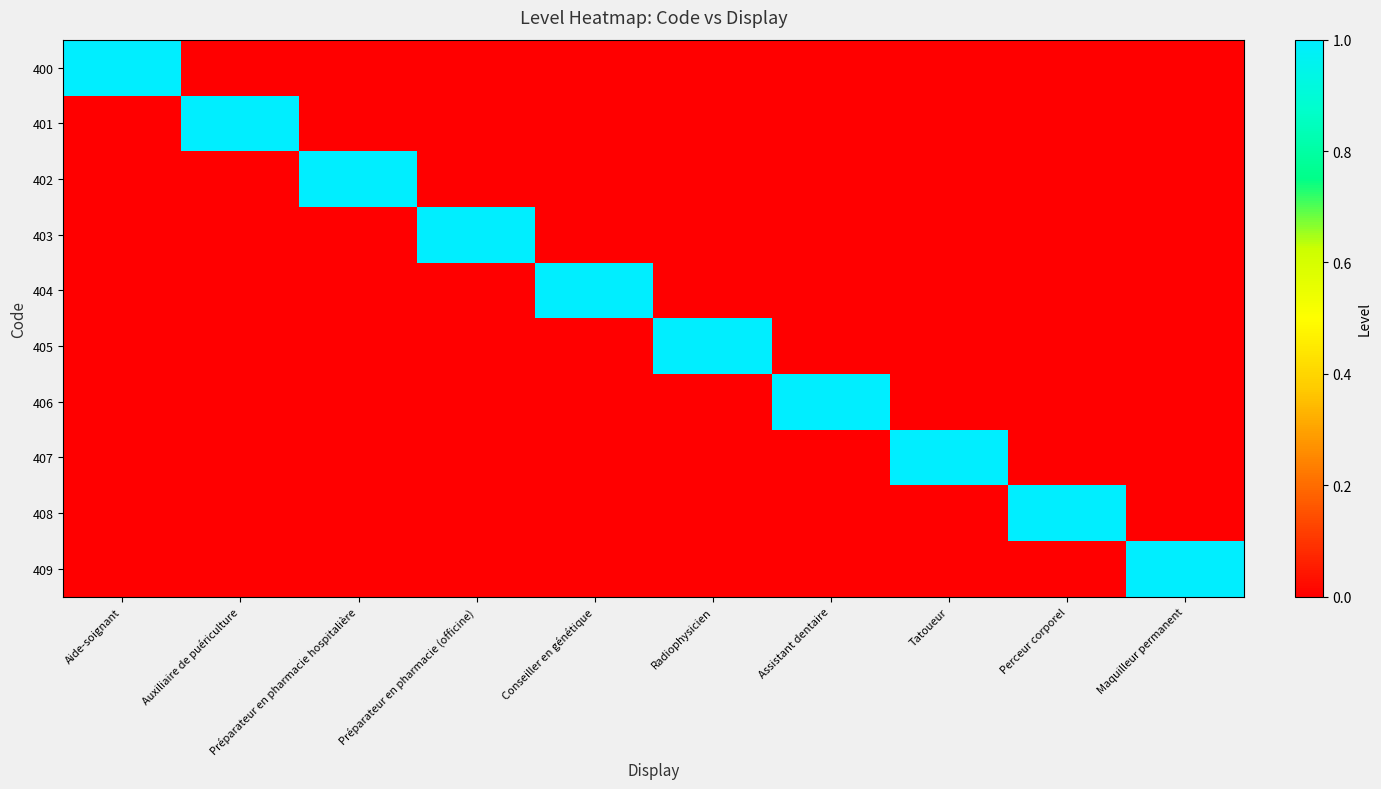

Which series has the largest total across all categories?

400